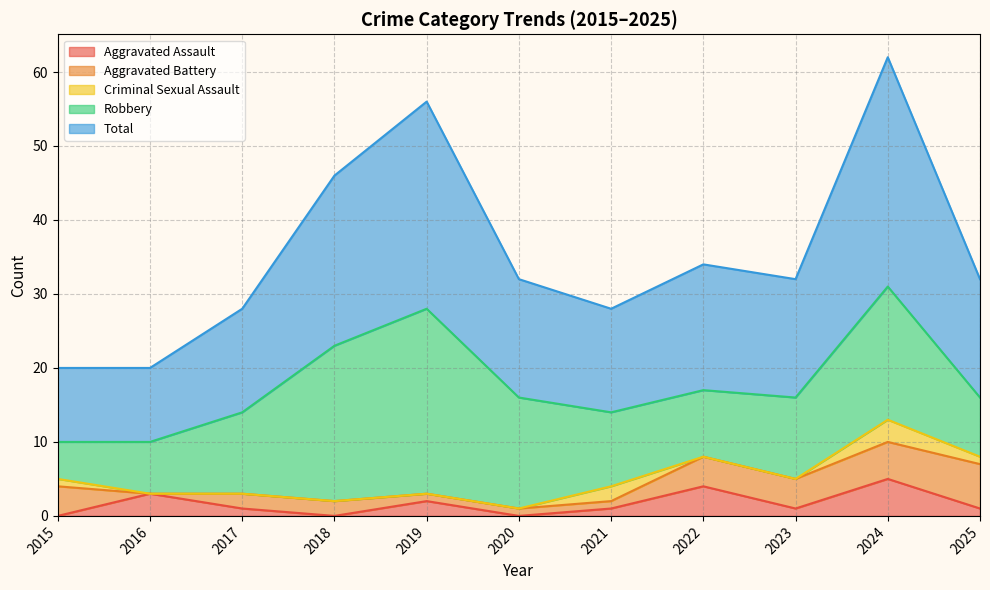

At which category is the sum across all series the highest?

2024